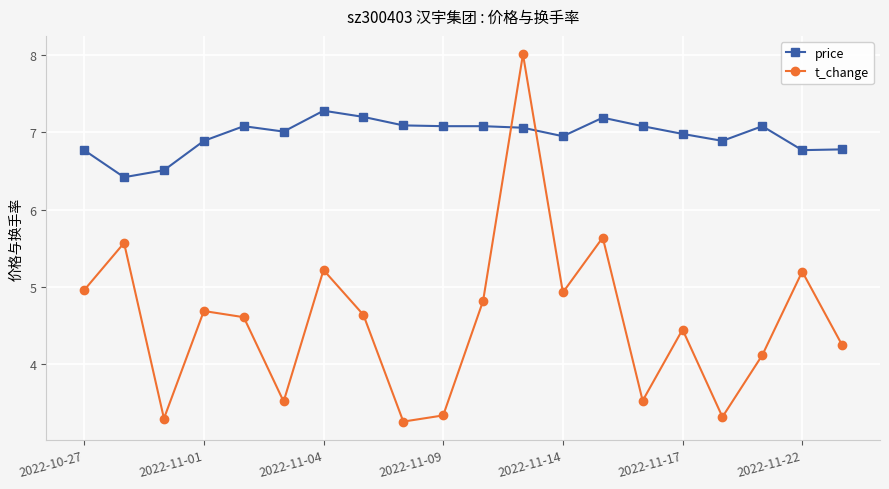

What are all the series names shown in the legend?

price, t_change